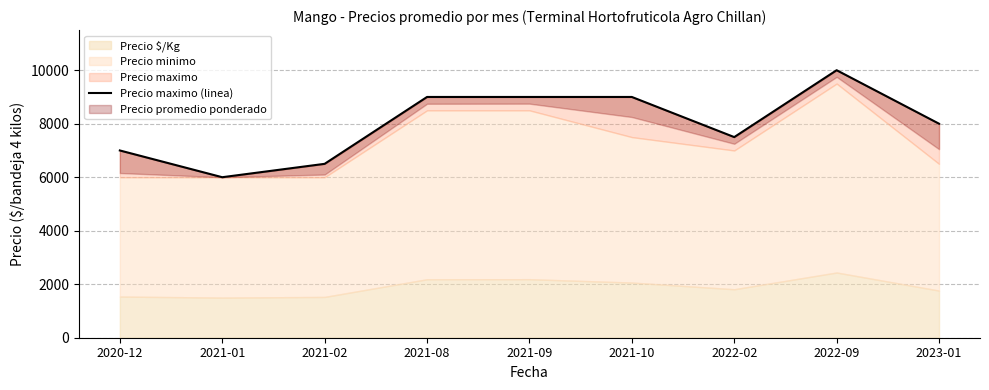

What is the value of the 1st point from the left?

7000